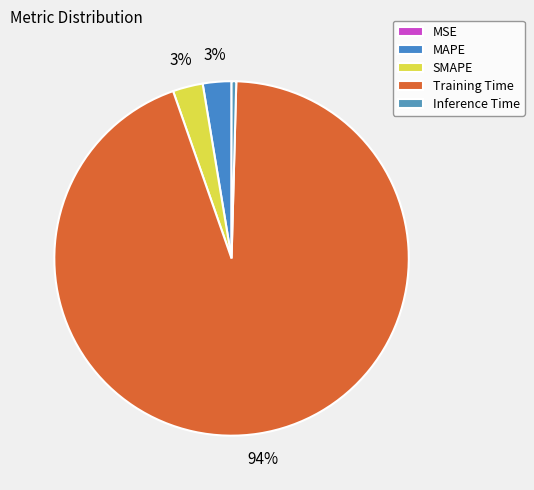

Which slice is the smallest?

MSE